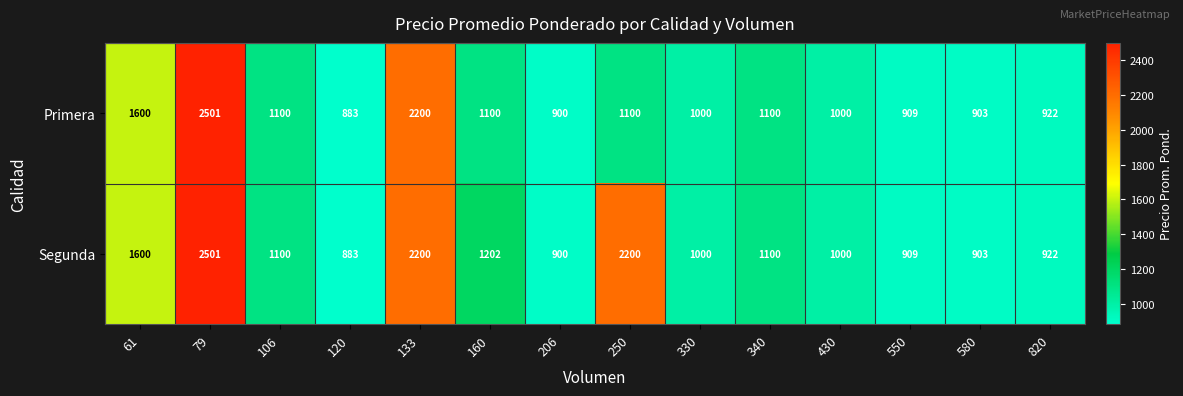

At which label does Segunda first exceed 1100?

61